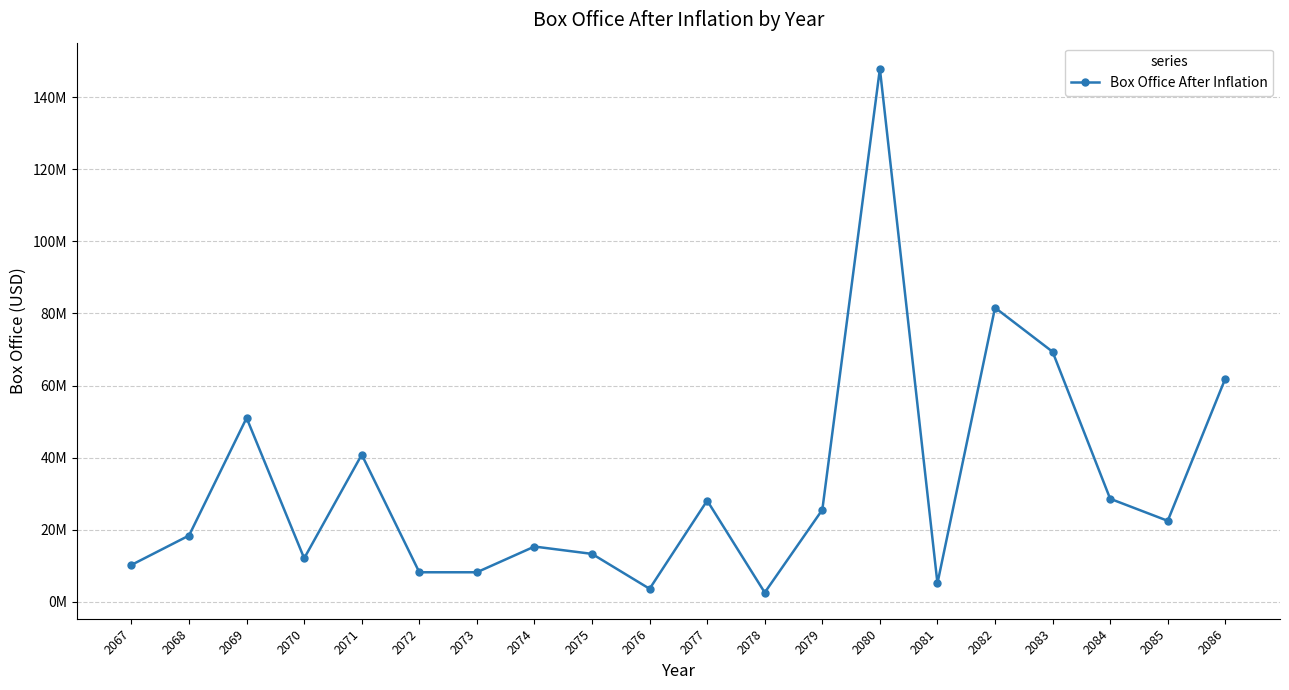

List the labels in order of value, smallest first.

2078, 2076, 2081, 2072, 2073, 2067, 2070, 2075, 2074, 2068, 2085, 2079, 2077, 2084, 2071, 2069, 2086, 2083, 2082, 2080